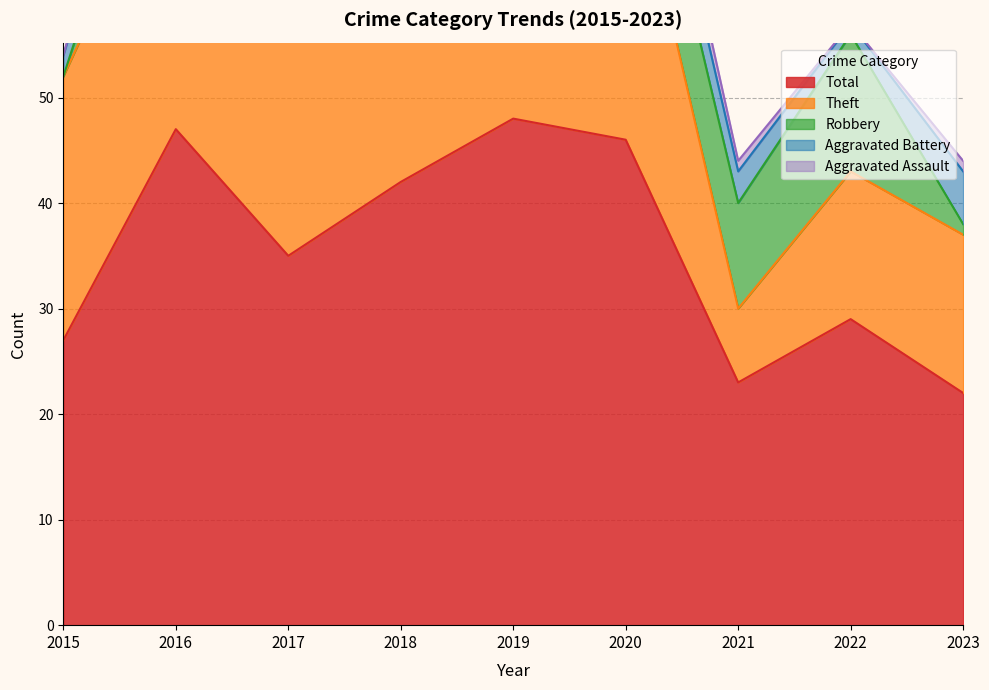

The Robbery series shows 18 at 2021. True or false?

False